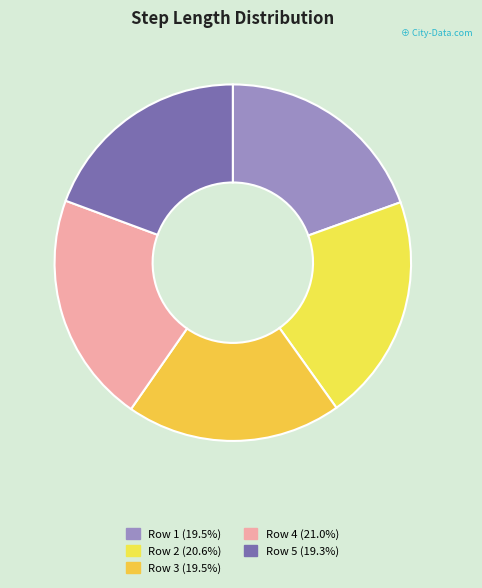

Is there any slice that represents more than half of the pie?

No